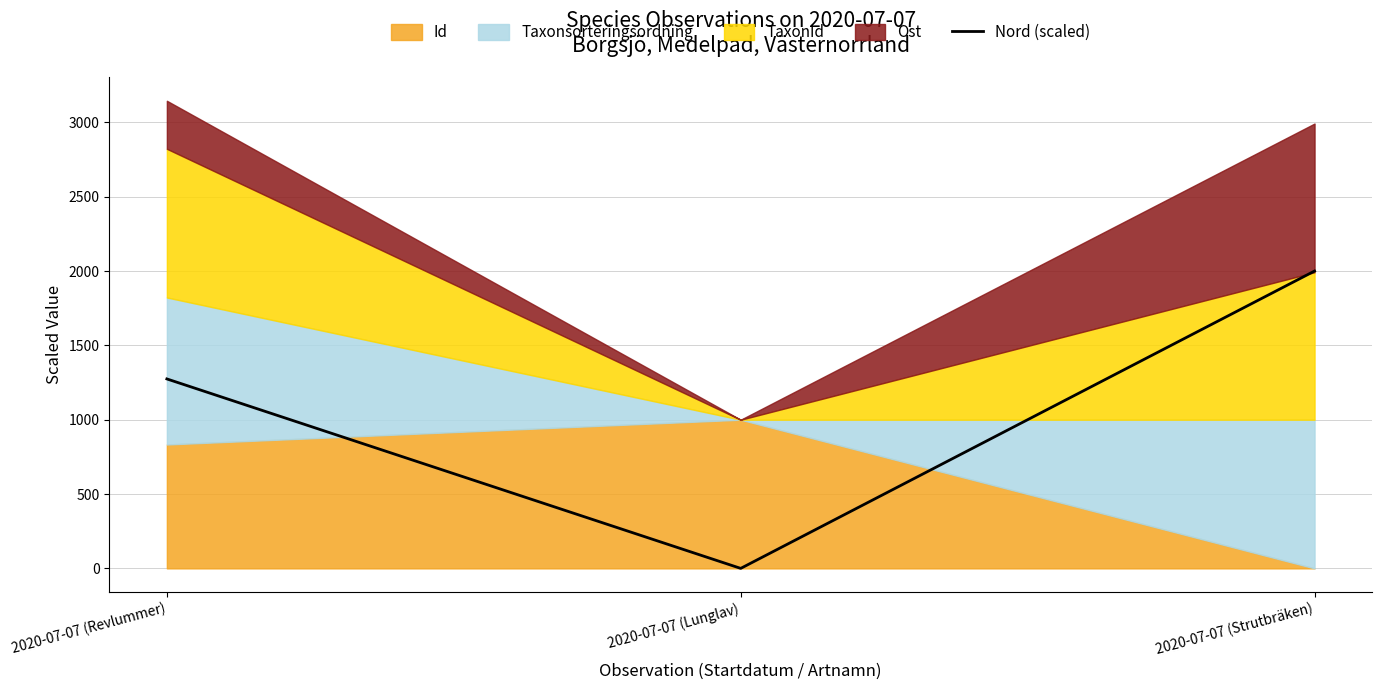

How many lines are shown in the chart?

1